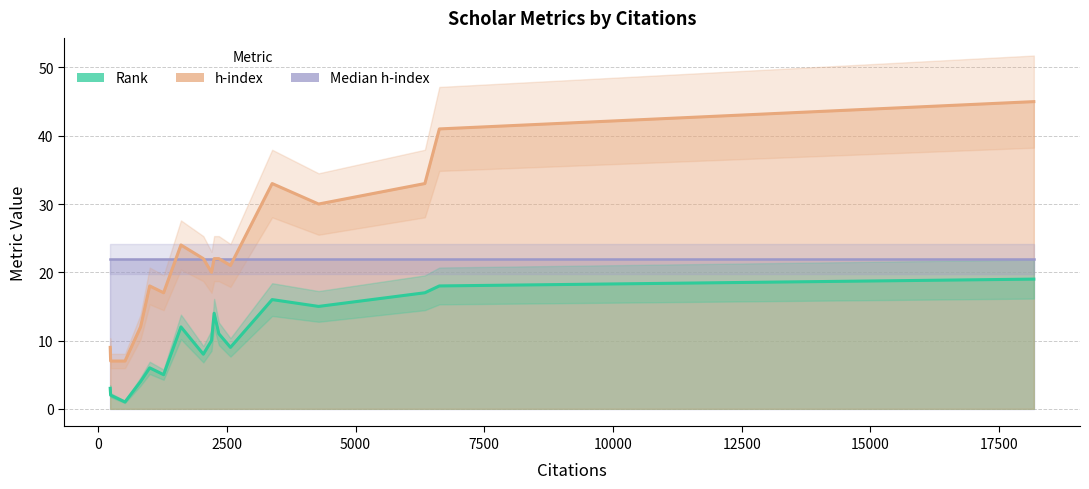

True or false: Median h-index has a value of 22 at Buchmann.

True